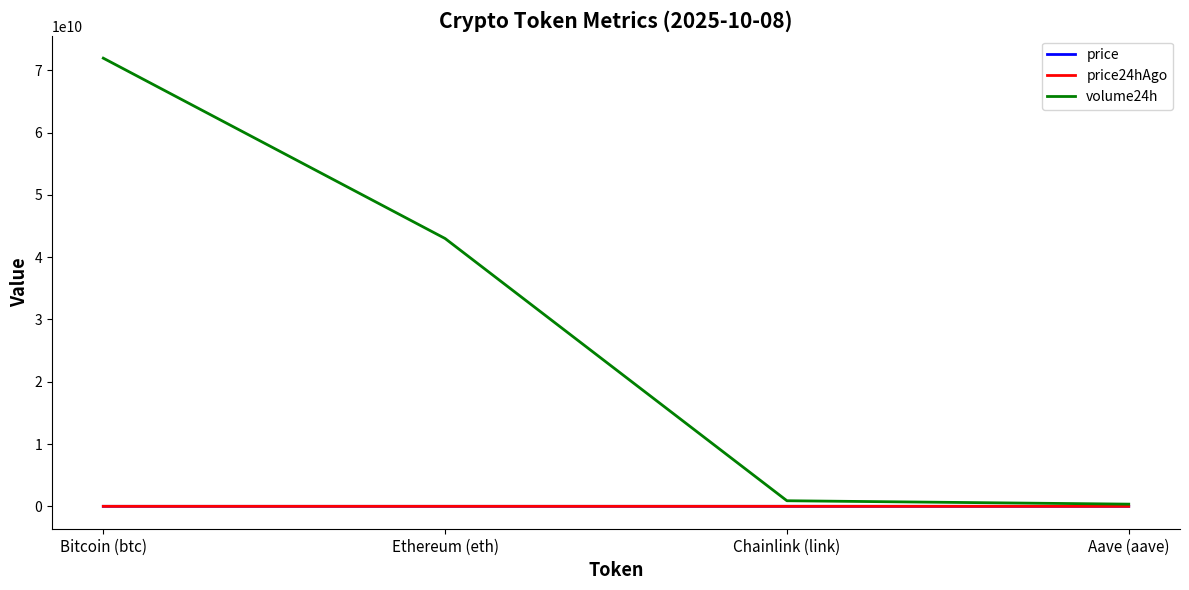

True or false: price has a value of 22.1 at Chainlink (link).

True